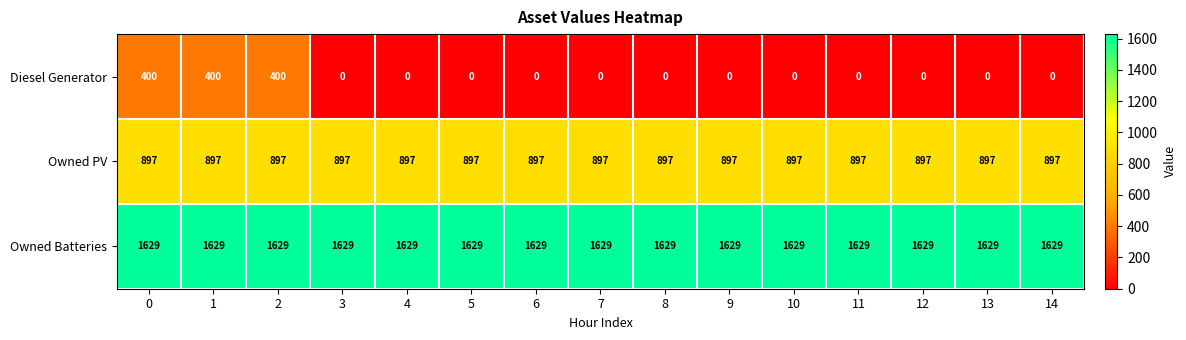

Rank the series by their maximum value, from lowest to highest.

Diesel Generator, Owned PV, Owned Batteries